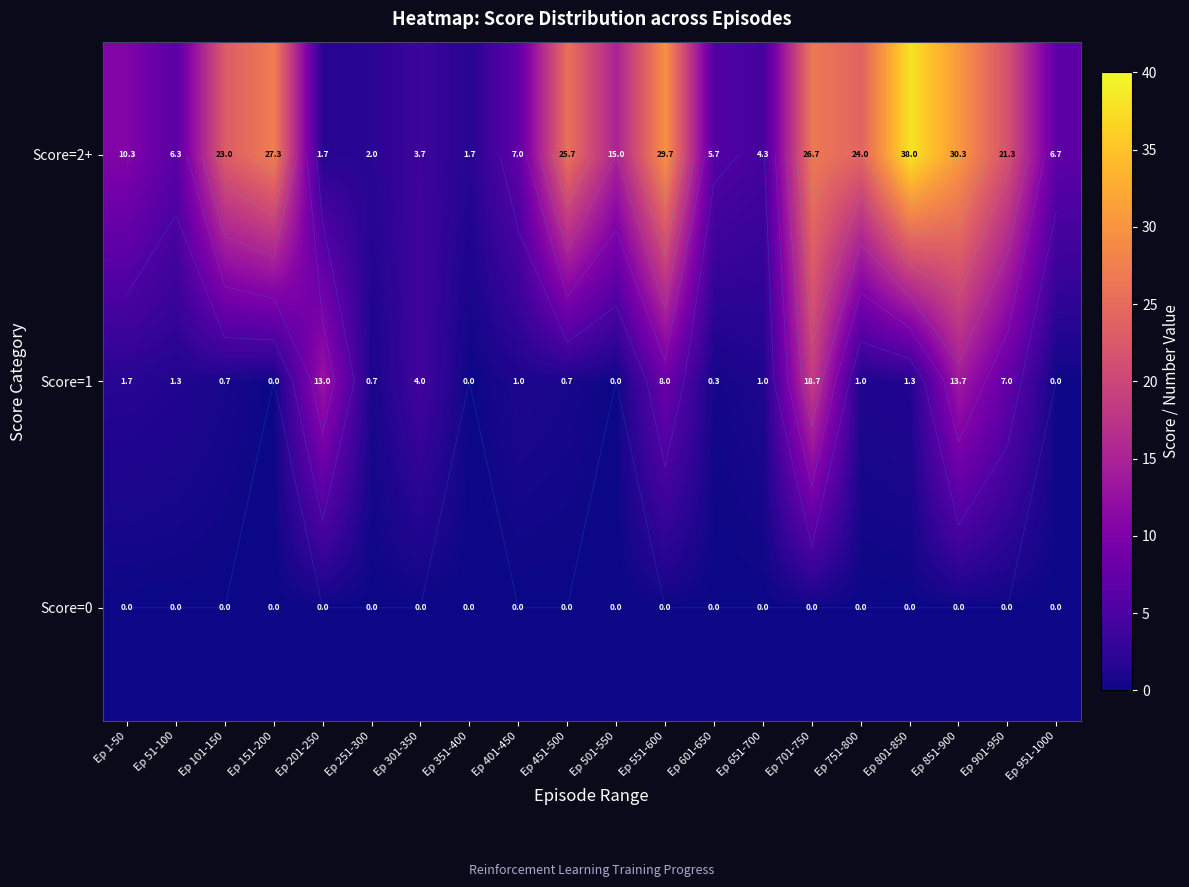

Which series has the largest total across all categories?

Score=2+